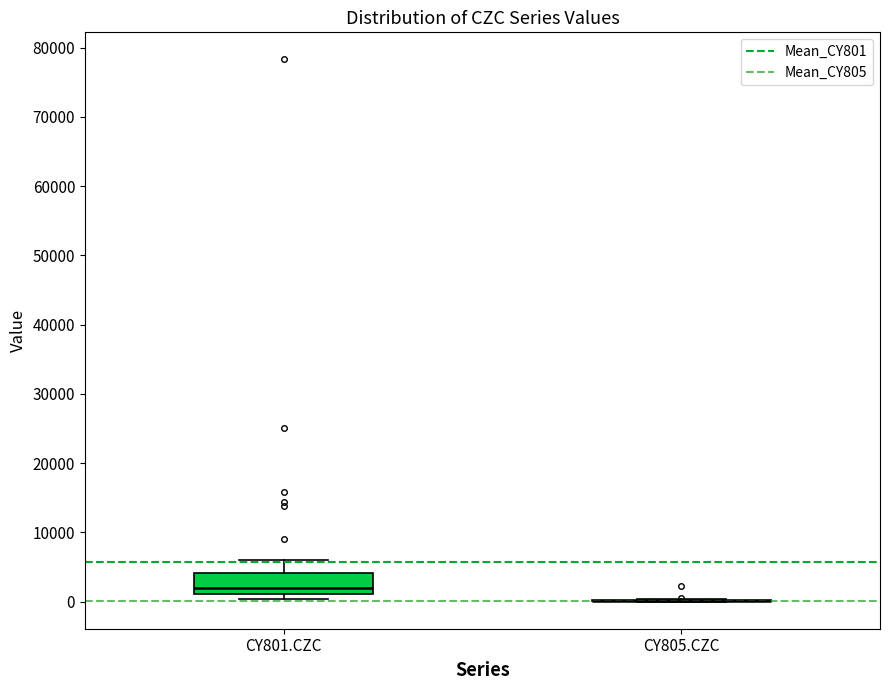

Reading left to right, read every box against the y-axis: the position of its median line, the range the box covers, and the ends of its whiskers. The values are not printed on the chart, so give them approximately, as read against the axis.

CY801.CZC: median 2000, box 1000 to 4000, whiskers 0 to 6000
CY805.CZC: box collapsed to a line at 0, whiskers 0 to 0